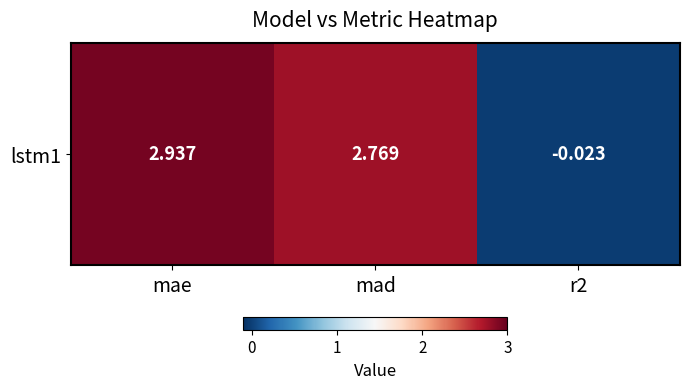

What is the change in value from mae to mad?

-0.2